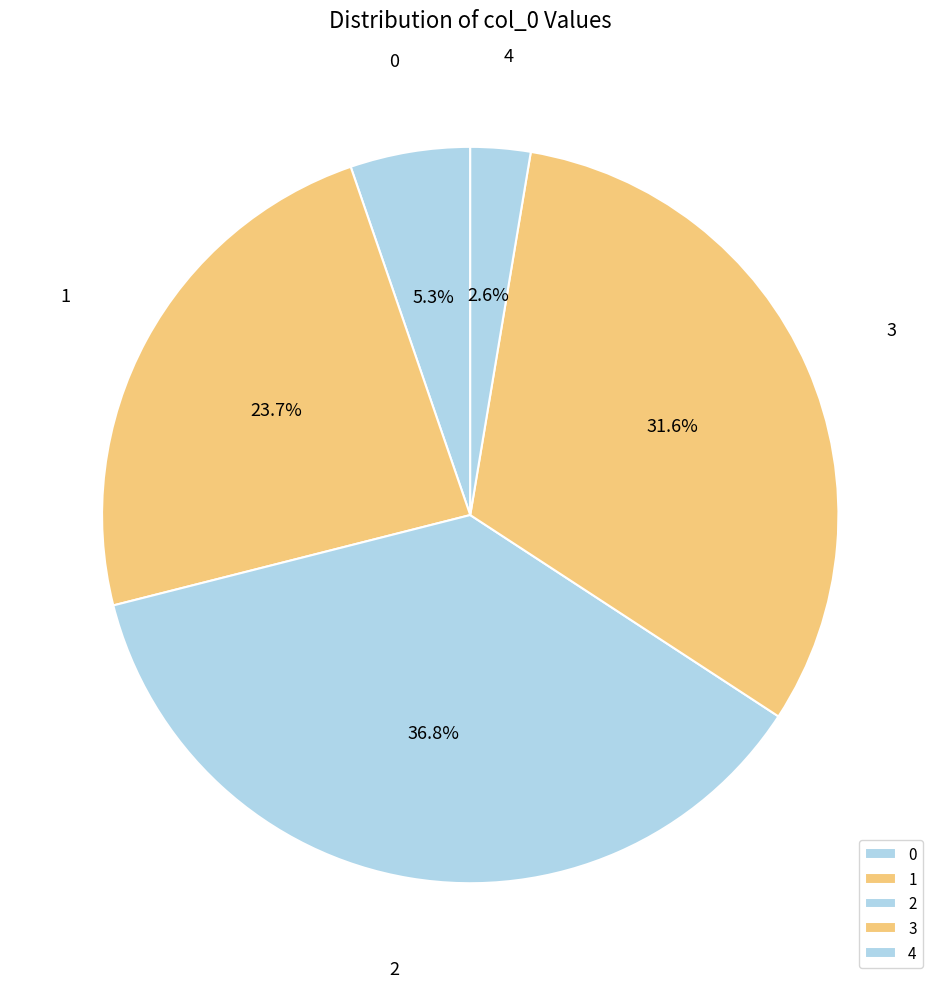

Is 4 the majority of the pie?

No